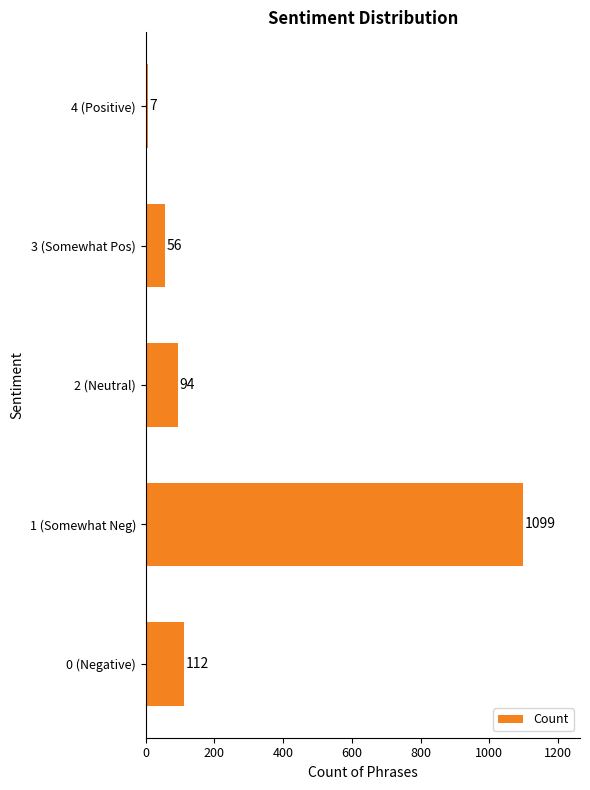

Reading bottom to top, transcribe all the data shown in this chart.

0 (Negative)=112	1 (Somewhat Neg)=1099	2 (Neutral)=94	3 (Somewhat Pos)=56	4 (Positive)=7